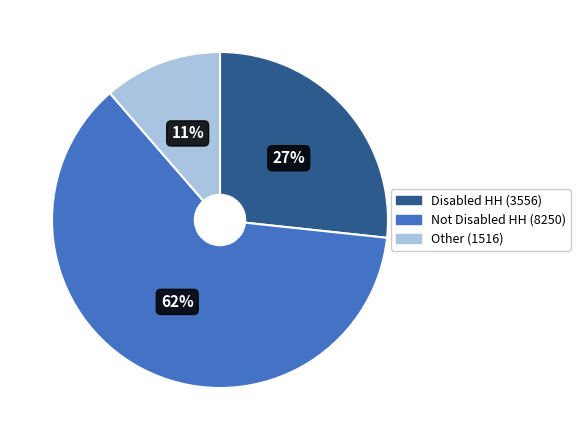

Which category accounts for the majority?

Not Disabled HH